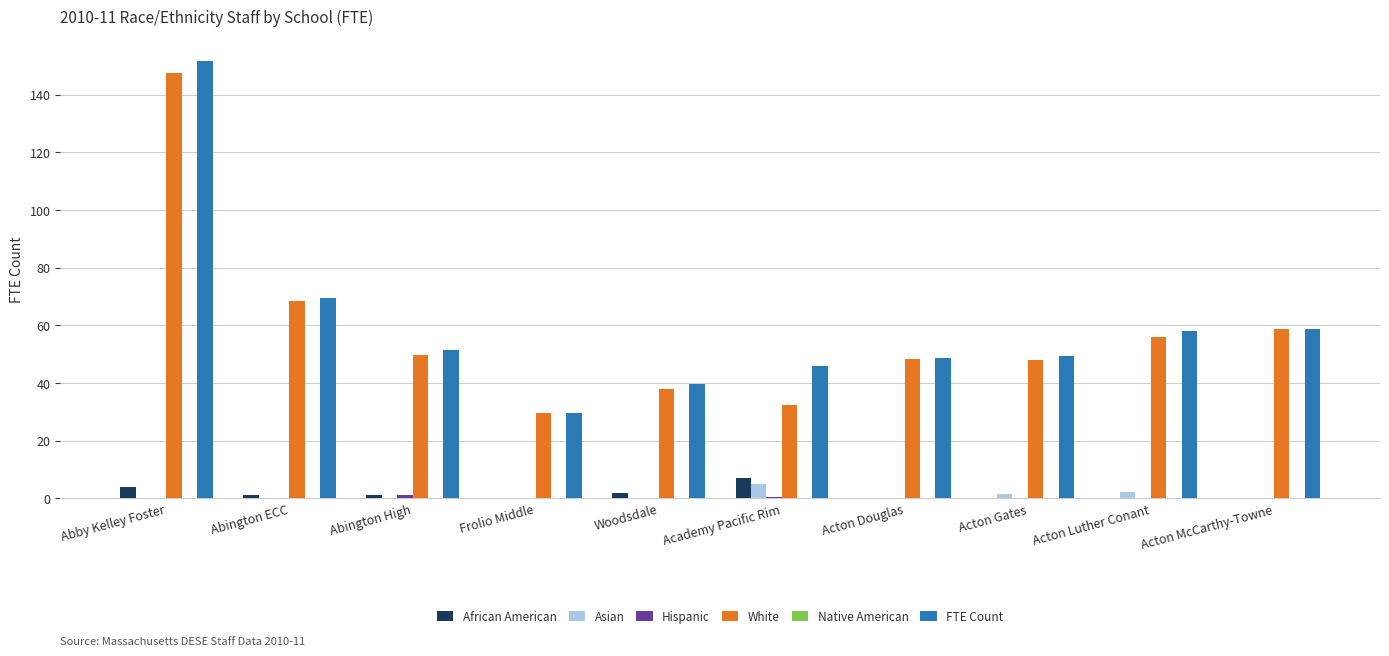

At which category is the sum across all series the highest?

Abby Kelley Foster